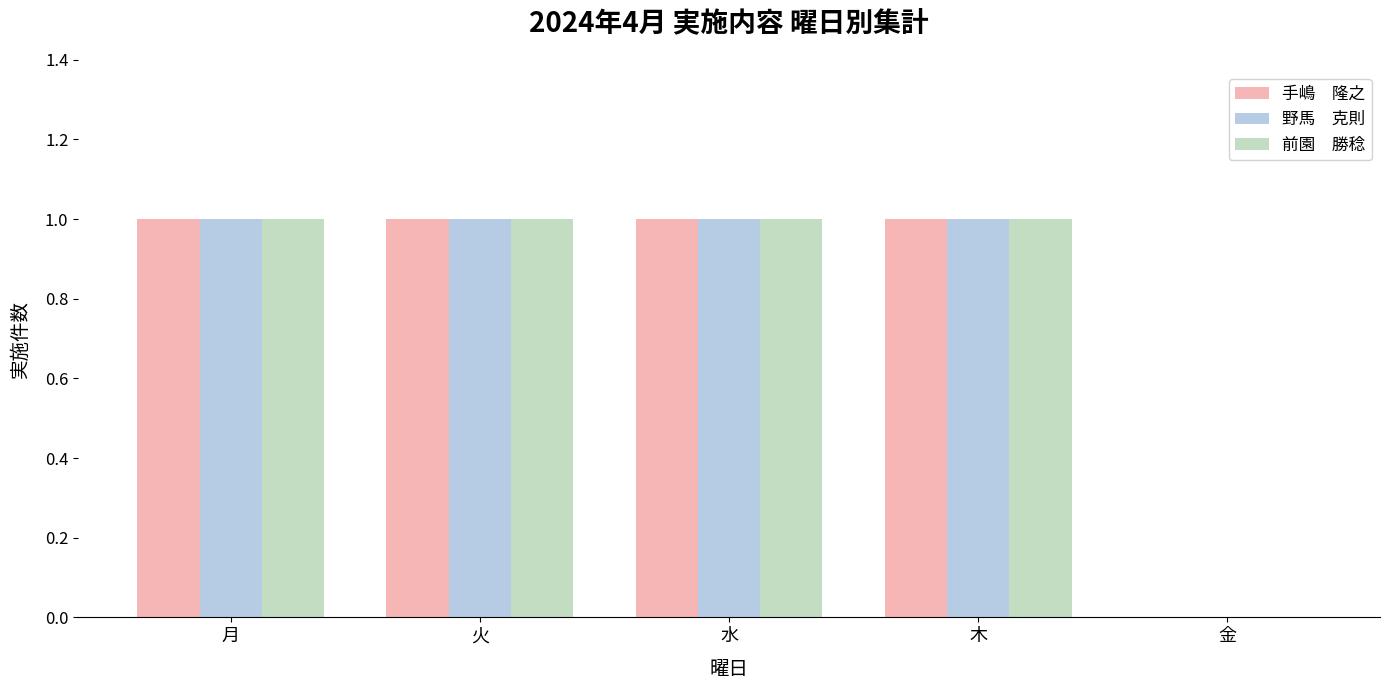

How many groups of bars are there?

5